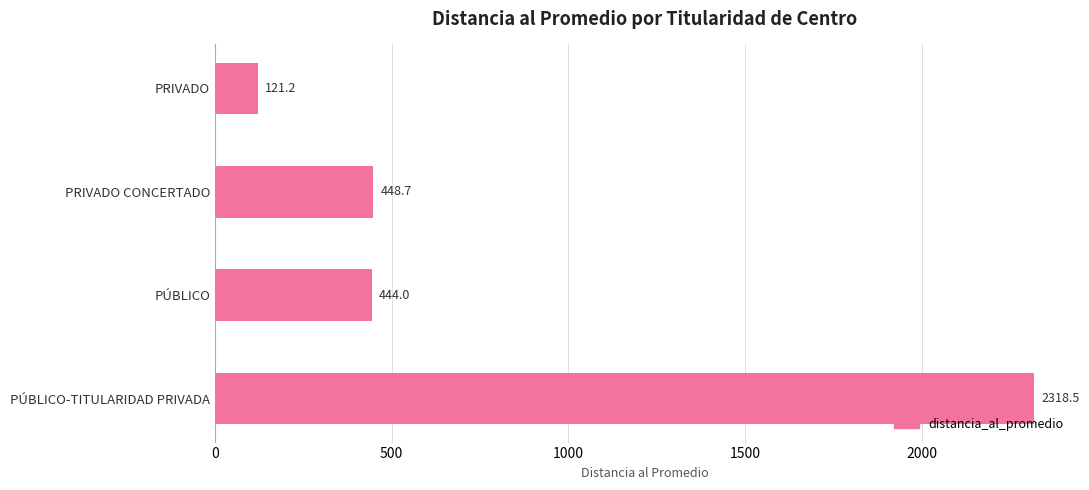

At which label is the value closest to 1219?

PRIVADO CONCERTADO